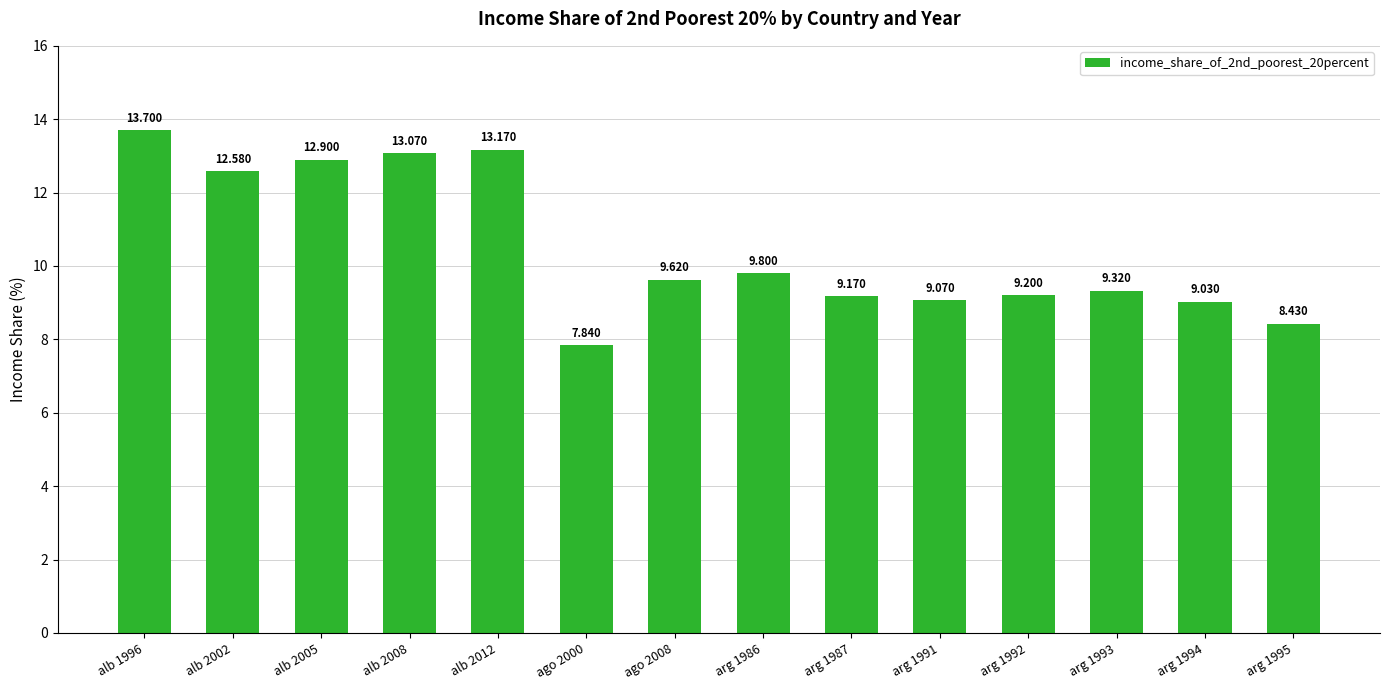

Which label corresponds to the smallest value in the chart?

ago 2000